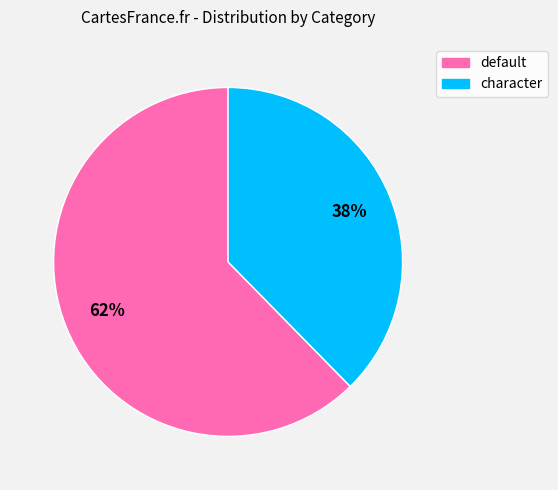

Rank the categories by value from highest to lowest.

default, character